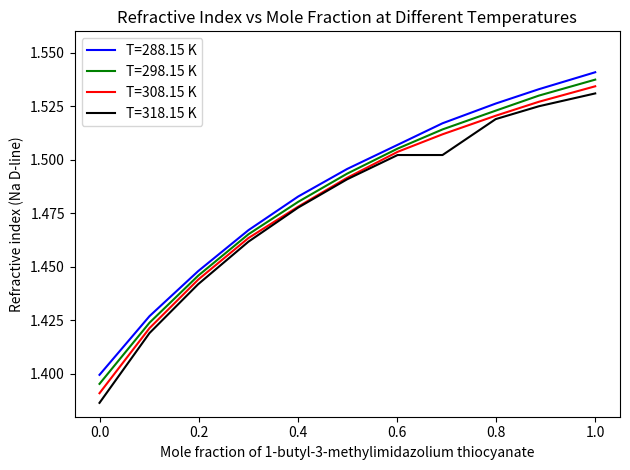

True or false: T=288.15 K and T=318.15 K intersect in this chart.

False